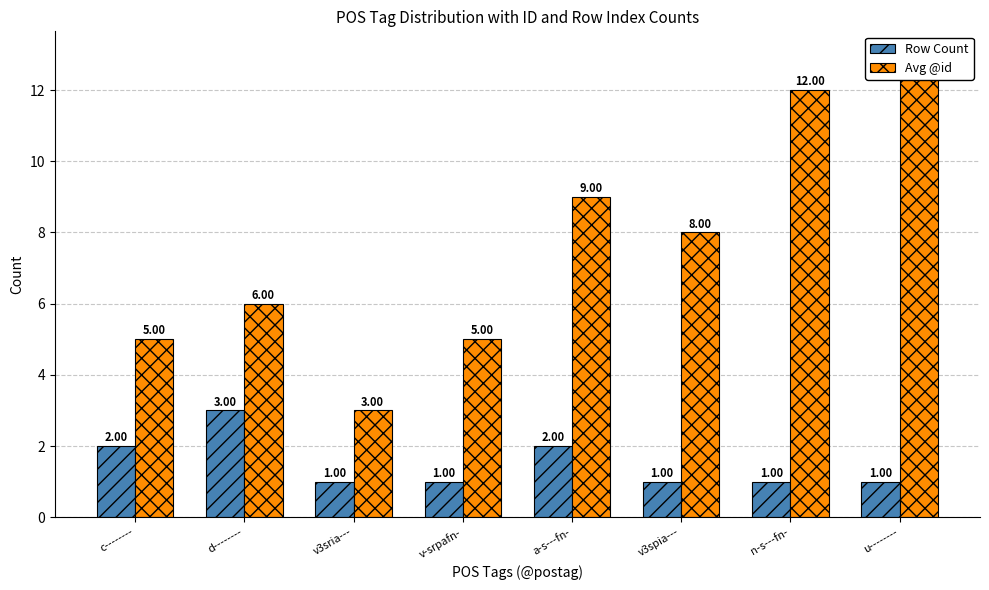

What is the value of the Avg @id bar at the 2nd from the left?

6